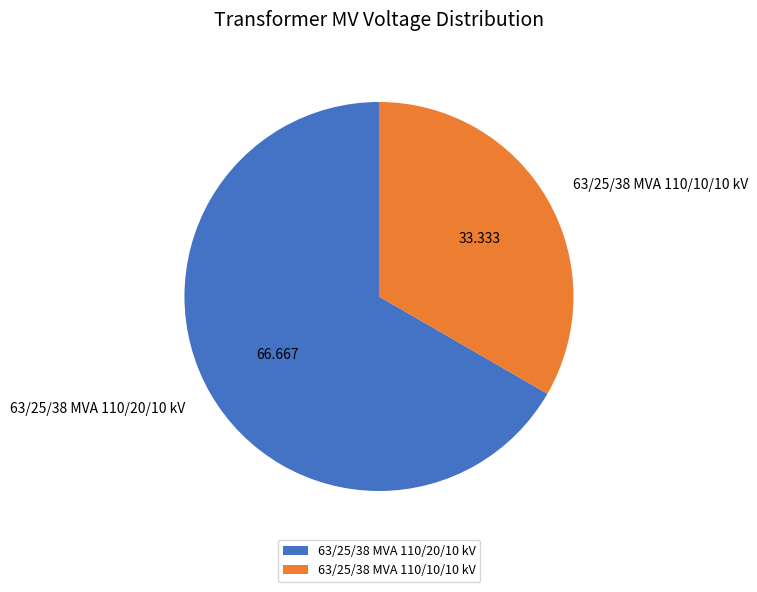

Is there any slice that represents more than half of the pie?

Yes